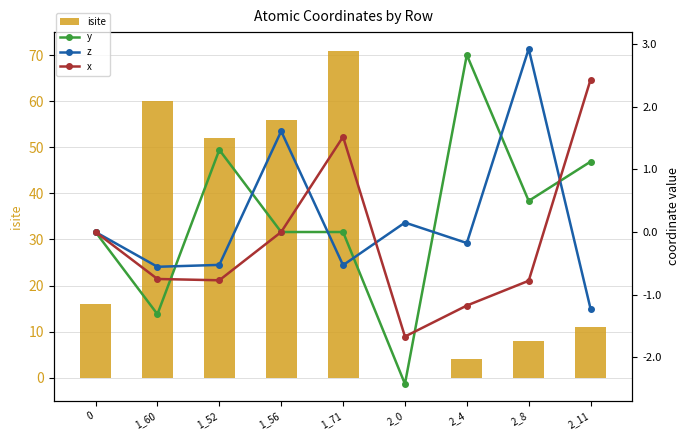

Between 1_71 and 2_4, which series saw the biggest shift?

isite